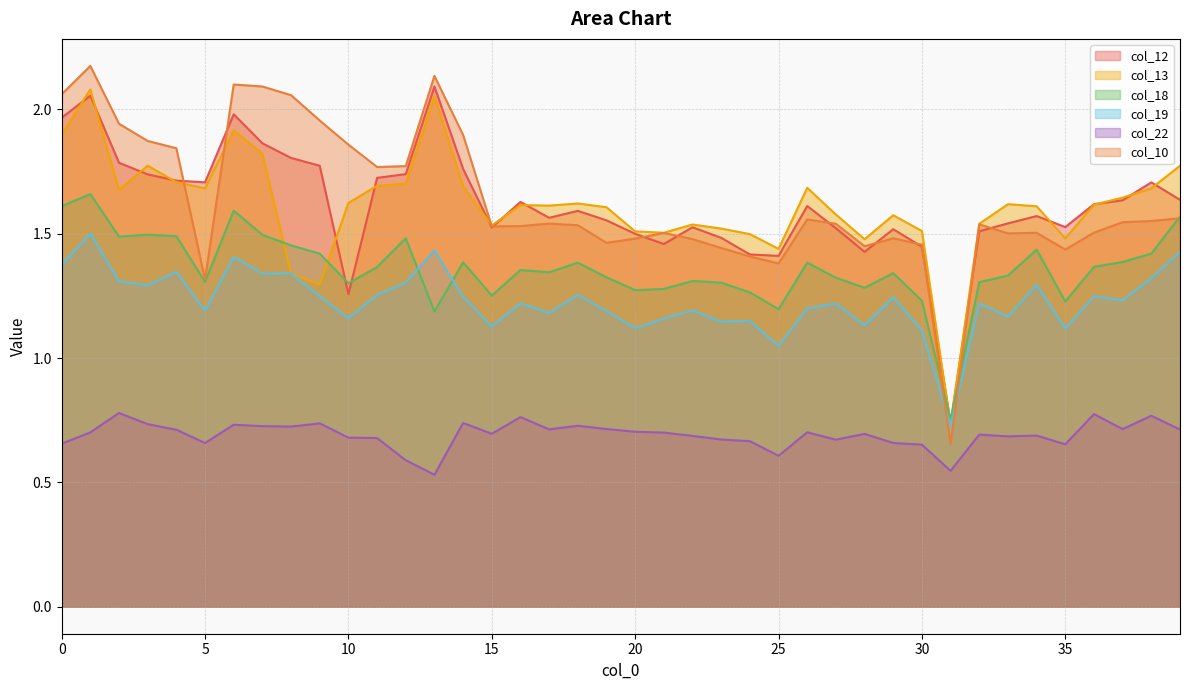

Is it true that col_22 equals 0.2 at 15?

False